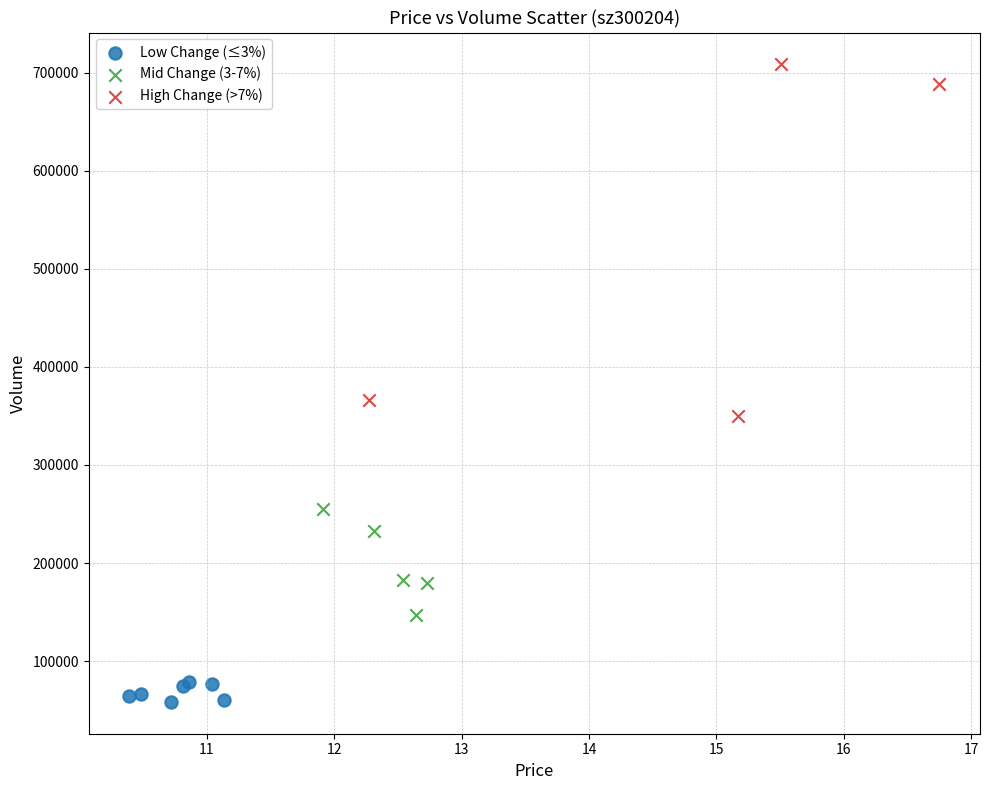

Which series reaches the maximum Y coordinate?

High Change (>7%)